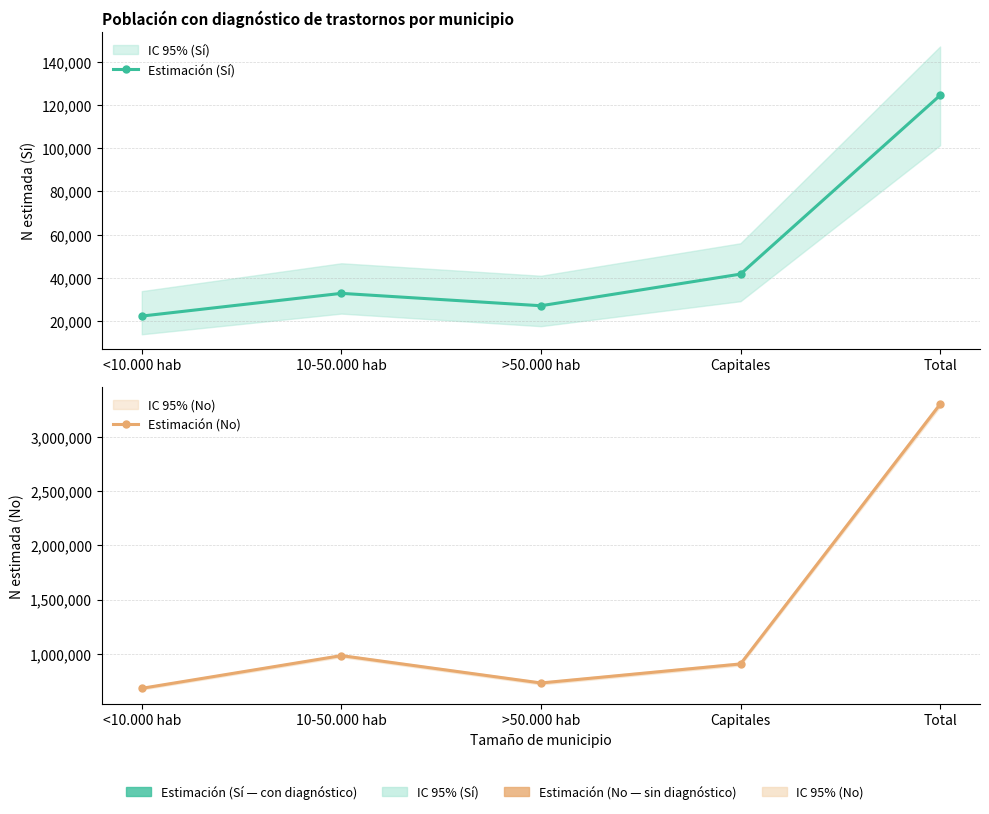

Where is the first local minimum for Estimación (Sí)?

>50.000 hab